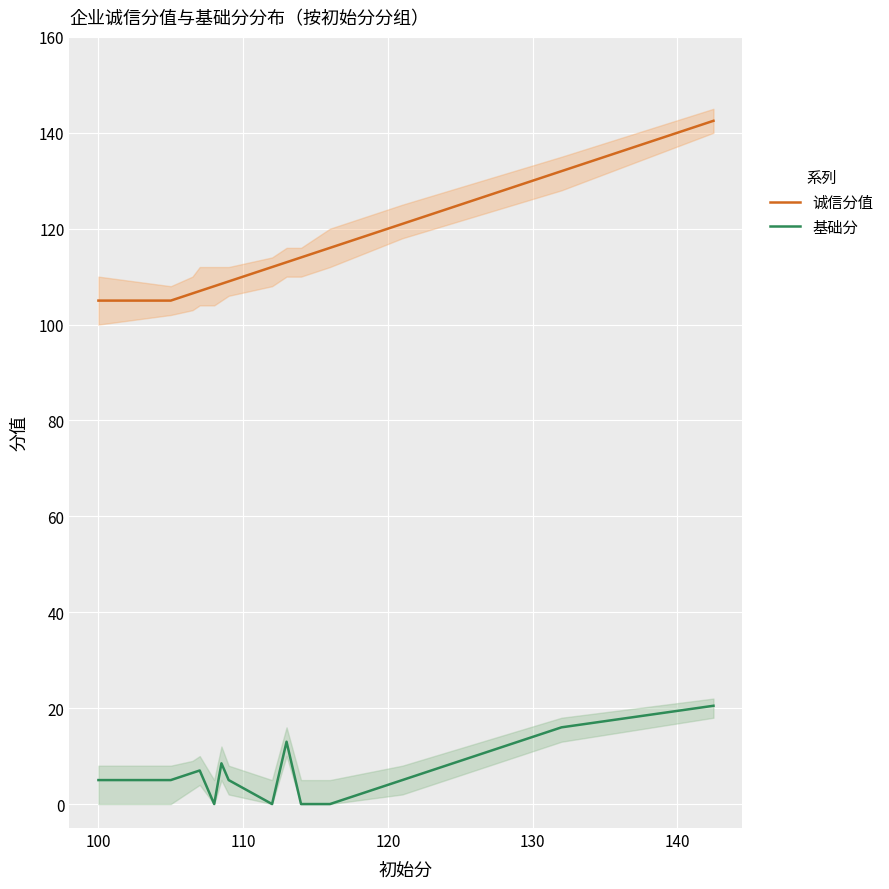

Count the number of data series in this chart.

2